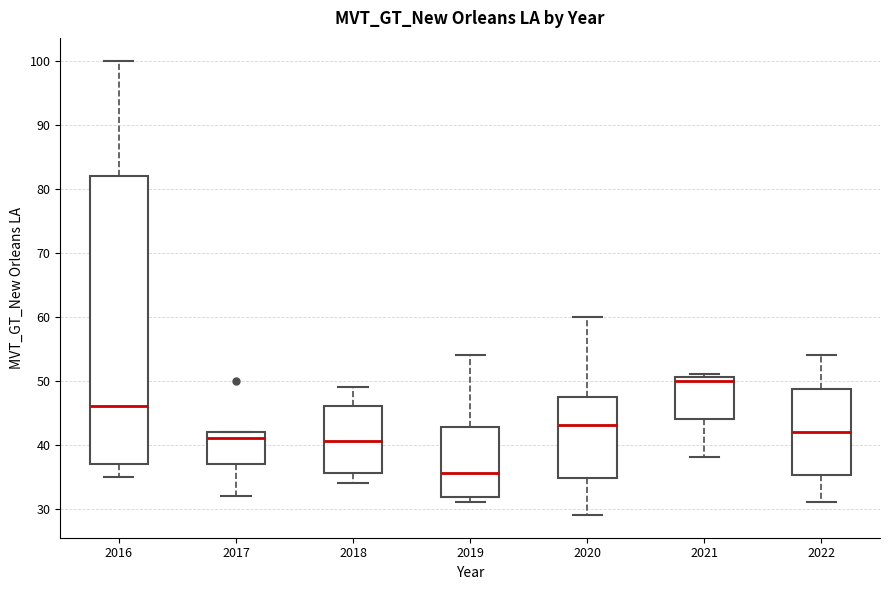

Reading left to right, read every box against the y-axis: the position of its median line, the range the box covers, and the ends of its whiskers. The values are not printed on the chart, so give them approximately, as read against the axis.

2016: median 46, box 37 to 82, whiskers 35 to 100
2017: median 41, box 37 to 42, whiskers 32 to 42
2018: median 41, box 36 to 46, whiskers 34 to 49
2019: median 36, box 32 to 43, whiskers 31 to 54
2020: median 43, box 35 to 48, whiskers 29 to 60
2021: median 50, box 44 to 51, whiskers 38 to 51 (just above the box's upper edge)
2022: median 42, box 35 to 49, whiskers 31 to 54